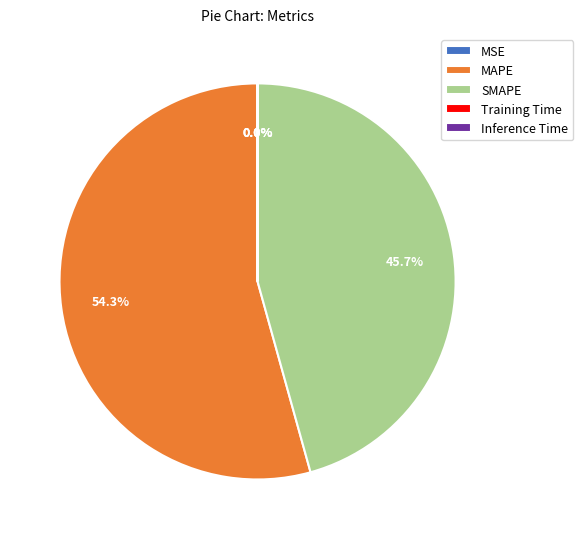

Does any single category account for the majority?

Yes